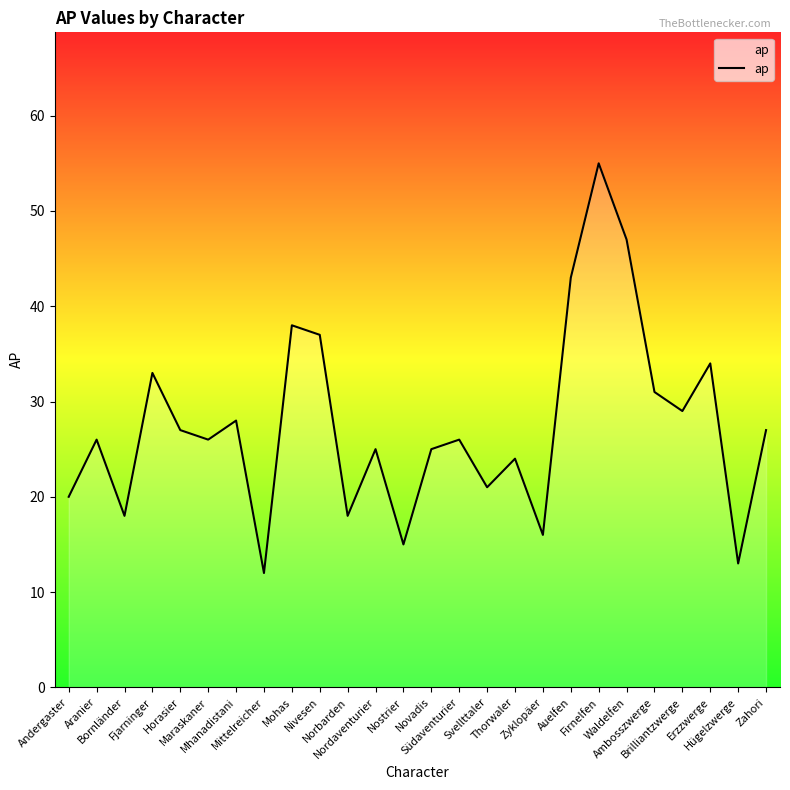

How many categories are shown in the chart?

26